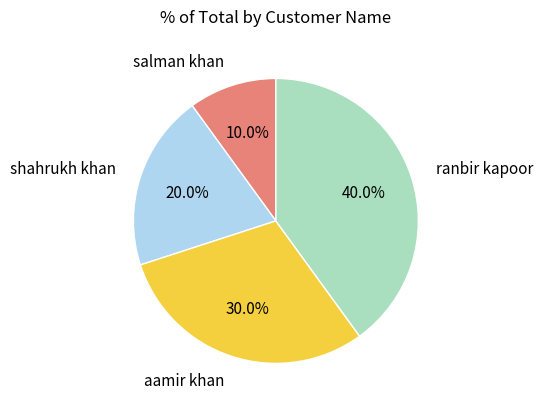

To the nearest percent, what is the average slice percentage?

25%